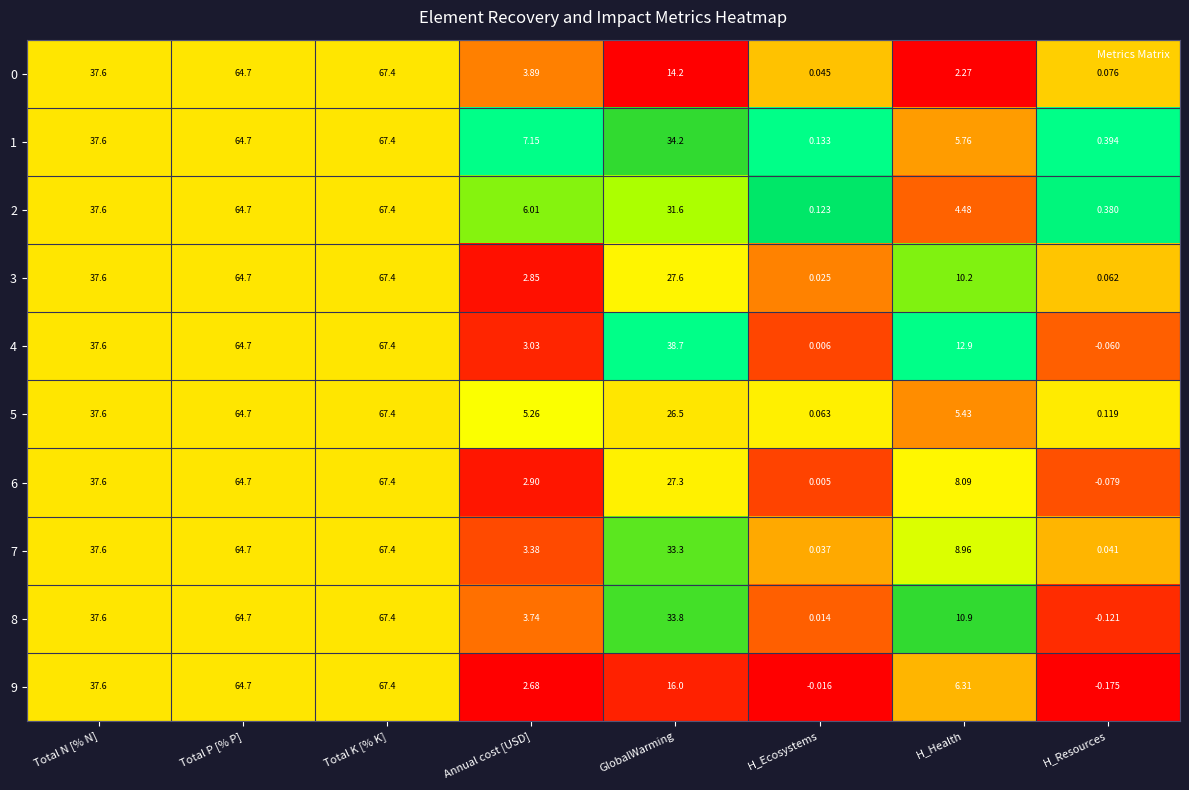

At which label does 0 first exceed 14?

Total N [% N]